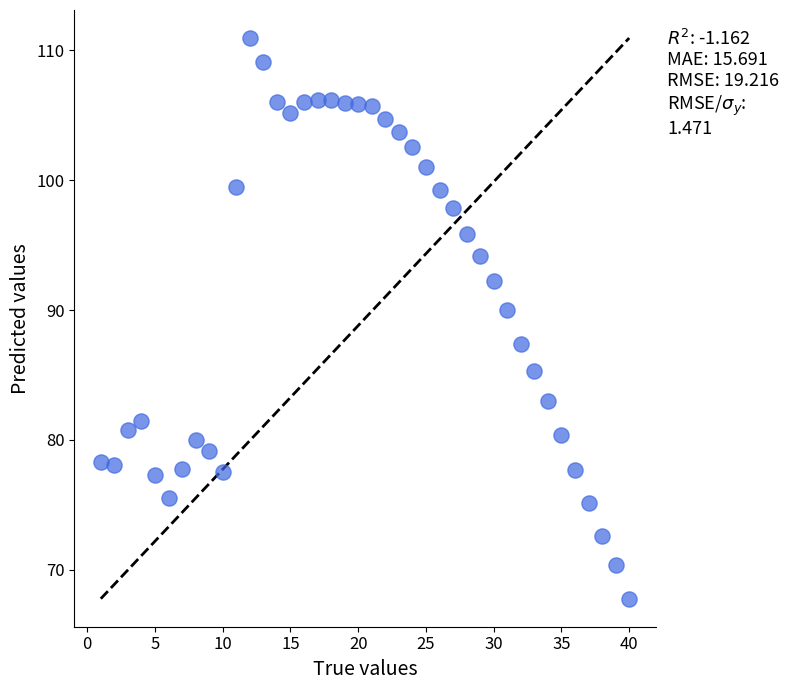

What Y value in the scatter plot is closest to 89?

90.0